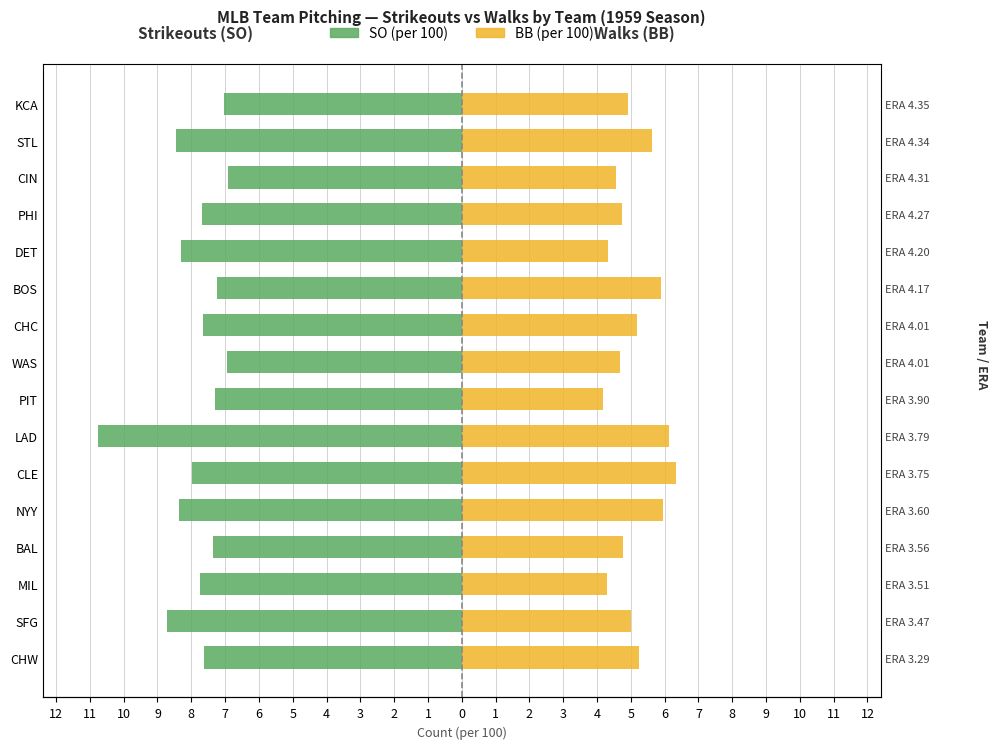

Between WAS and KCA, which series saw the biggest shift?

BB (per 100)